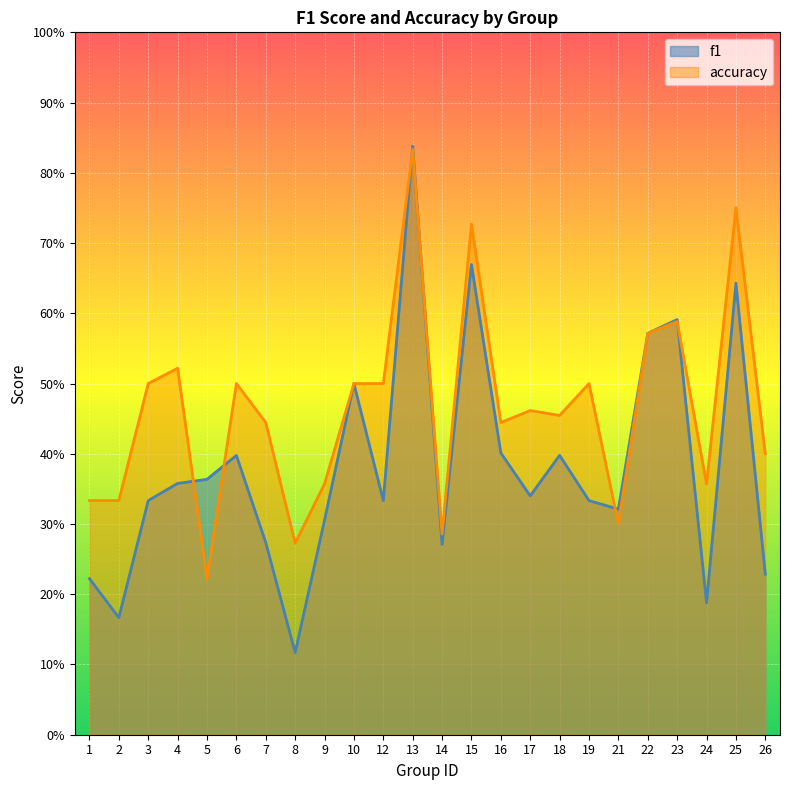

Reading left to right, extract all data points from this chart.

f1: 0.2	0.2	0.3	0.4	0.4	0.4	0.3	0.1	0.3	0.5	0.3	0.8	0.3	0.7	0.4	0.3	0.4	0.3	0.3	0.6	0.6	0.2	0.6	0.2
accuracy: 0.3	0.3	0.5	0.5	0.2	0.5	0.4	0.3	0.4	0.5	0.5	0.8	0.3	0.7	0.4	0.5	0.5	0.5	0.3	0.6	0.6	0.4	0.8	0.4